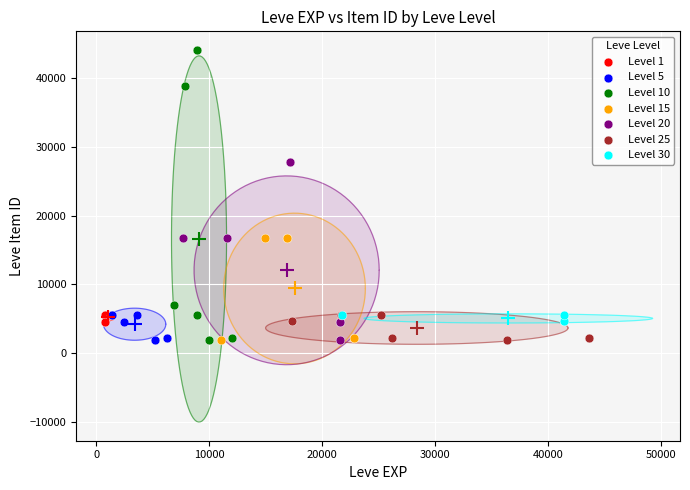

Which series has the widest spread of Y values?

Level 10